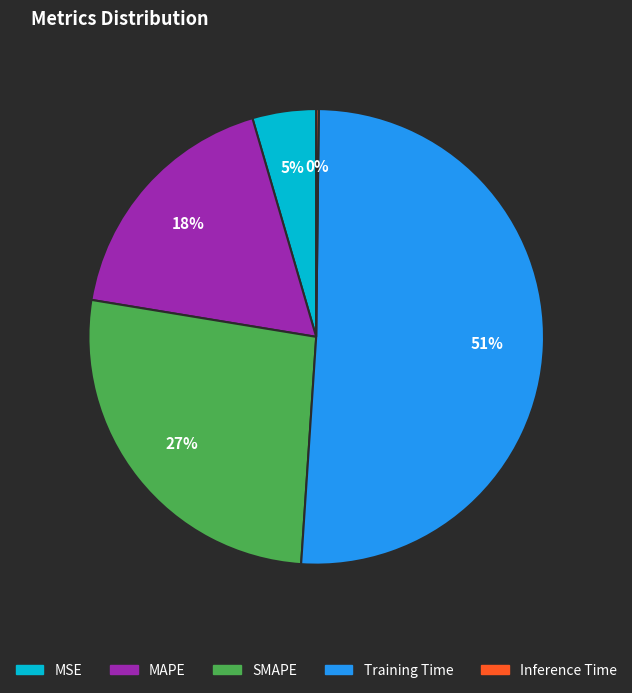

To the nearest percent, what portion does MSE represent?

5%